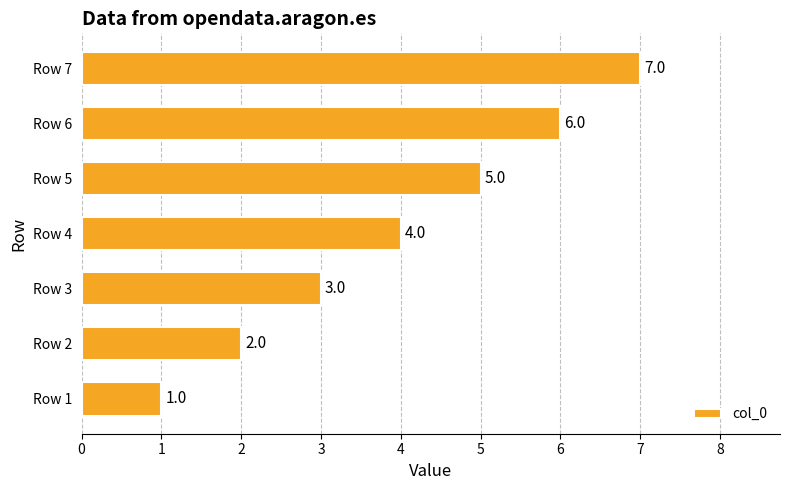

What is the minimum value shown in the chart?

1